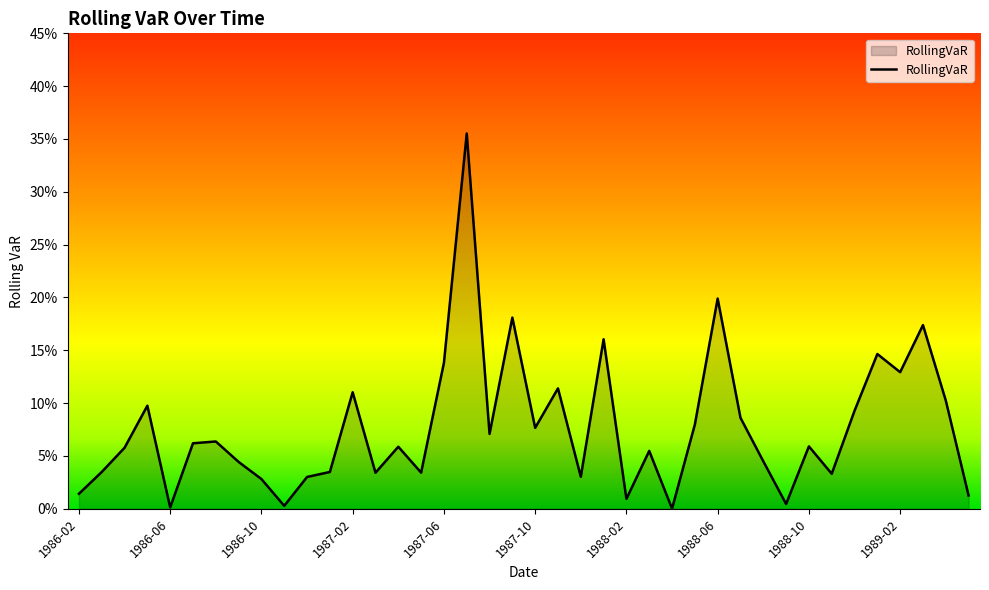

Reading left to right, what are all the values shown in this chart?

1986-02=0.0	1986-03=0.0	1986-04=0.1	1986-05=0.1	1986-06=0.0	1986-07=0.1	1986-08=0.1	1986-09=0.0	1986-10=0.0	1986-11=0.0	1986-12=0.0	1987-01=0.0	1987-02=0.1	1987-03=0.0	1987-04=0.1	1987-05=0.0	1987-06=0.1	1987-07=0.4	1987-08=0.1	1987-09=0.2	1987-10=0.1	1987-11=0.1	1987-12=0.0	1988-01=0.2	1988-02=0.0	1988-03=0.1	1988-04=0.0	1988-05=0.1	1988-06=0.2	1988-07=0.1	1988-08=0.0	1988-09=0.0	1988-10=0.1	1988-11=0.0	1988-12=0.1	1989-01=0.1	1989-02=0.1	1989-03=0.2	1989-04=0.1	1989-05=0.0